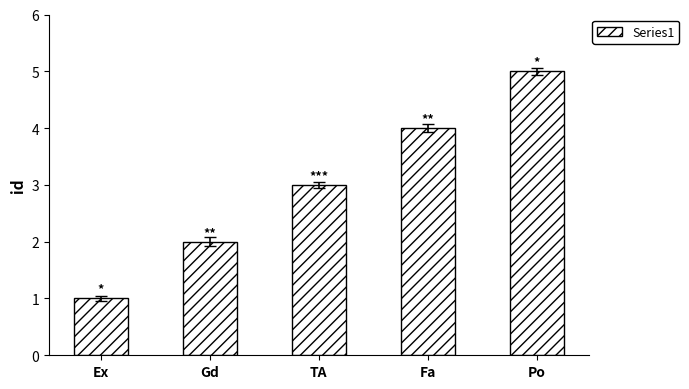

Where is the data nearest to the value 3?

TA